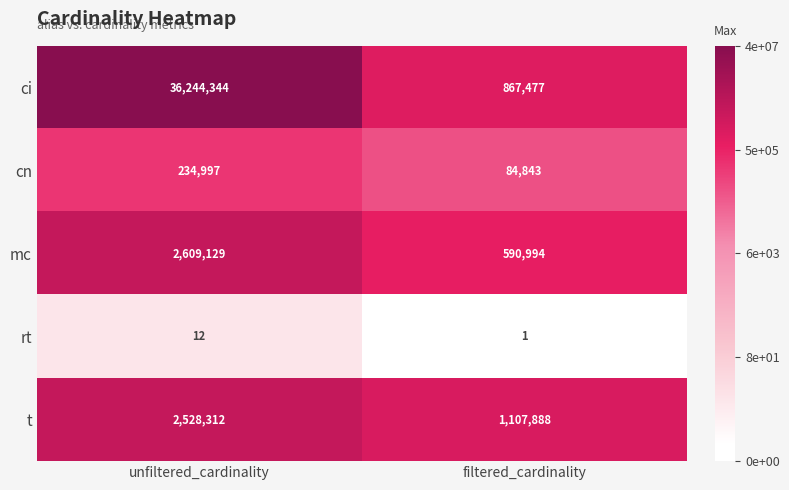

At which category is the sum across all series the highest?

unfiltered_cardinality